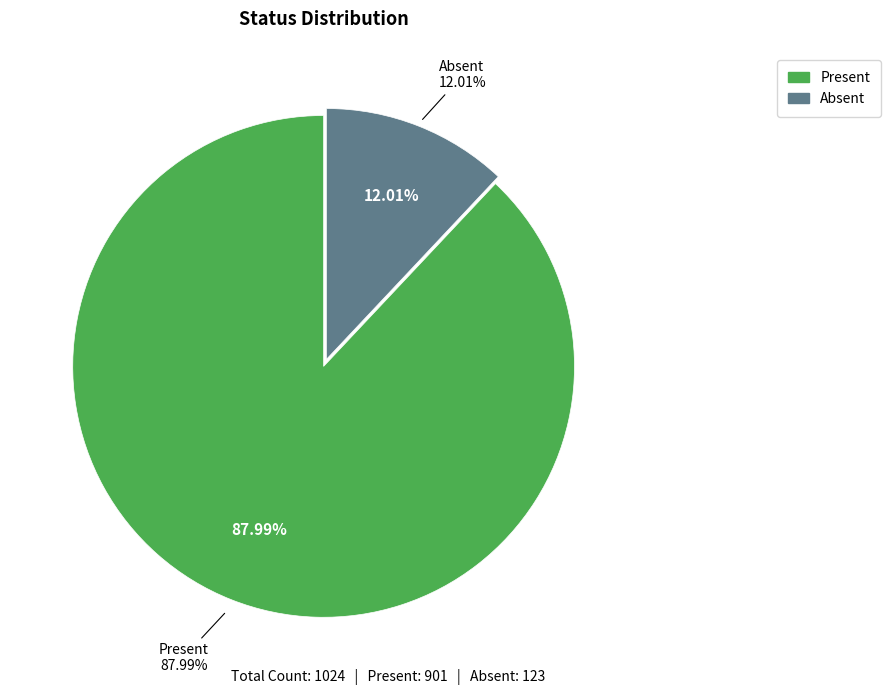

What portion of the pie excludes Absent?

88.0%